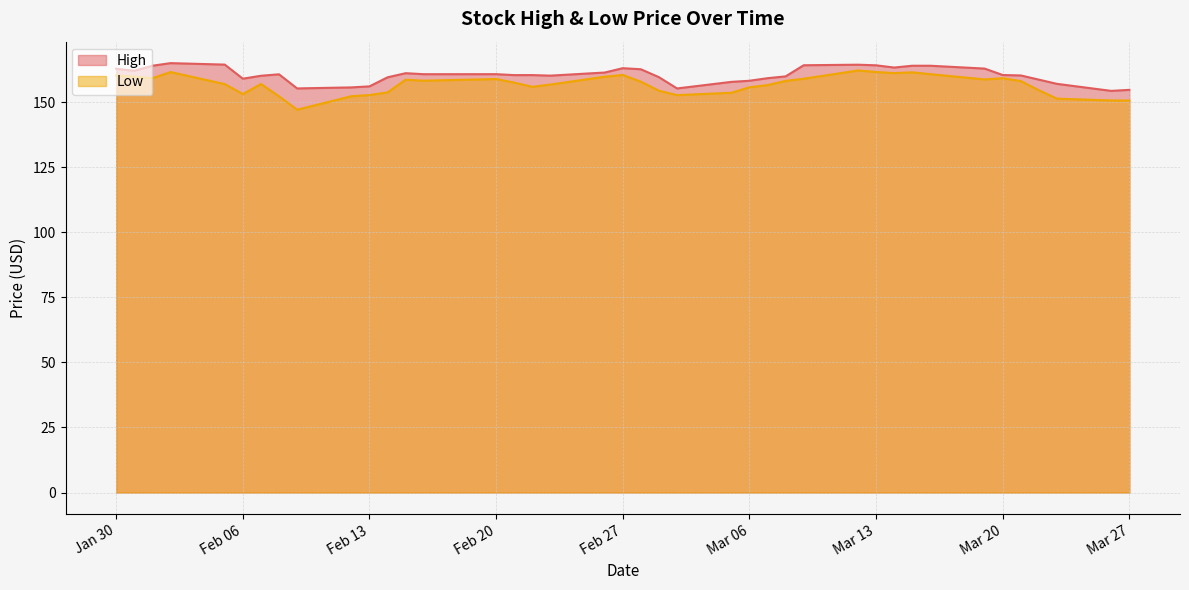

How many data points in Low are above 157?

21